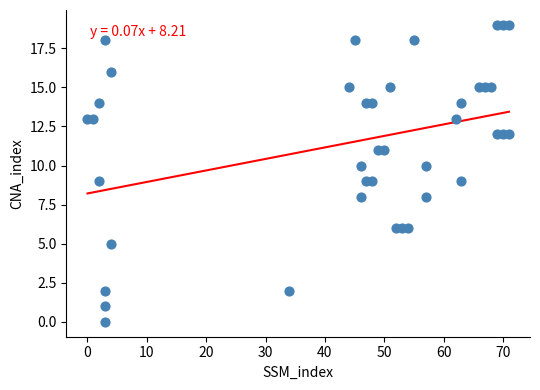

What is the range of X values (max minus min)?

71